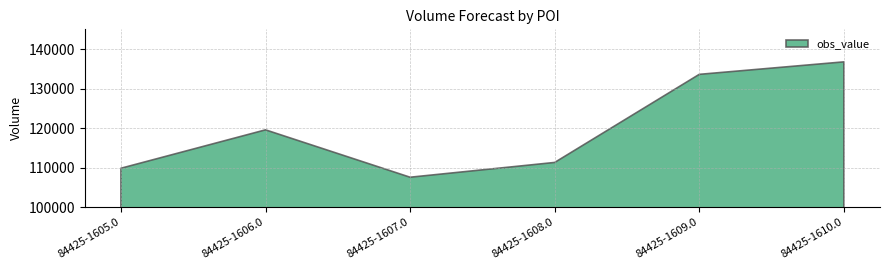

How many data points are less than 119570?

3